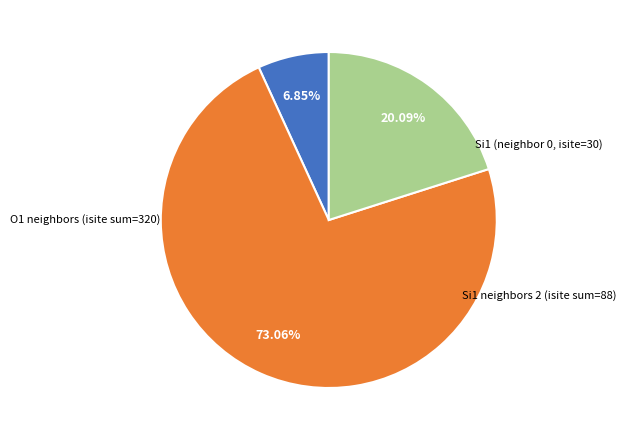

Is there a majority slice in this chart?

Yes